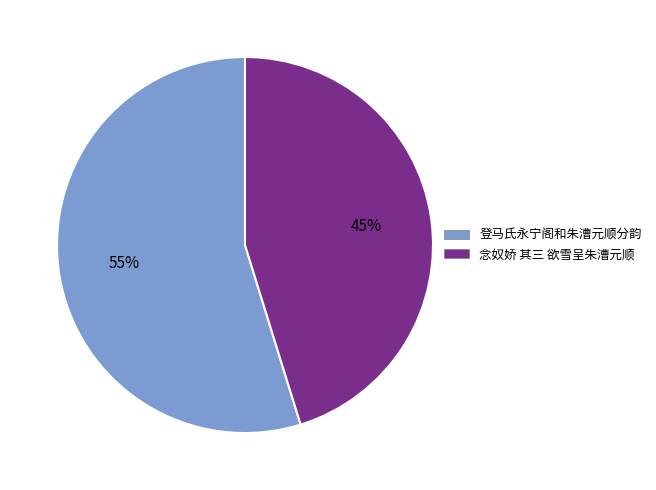

How many segments does this pie chart have?

2